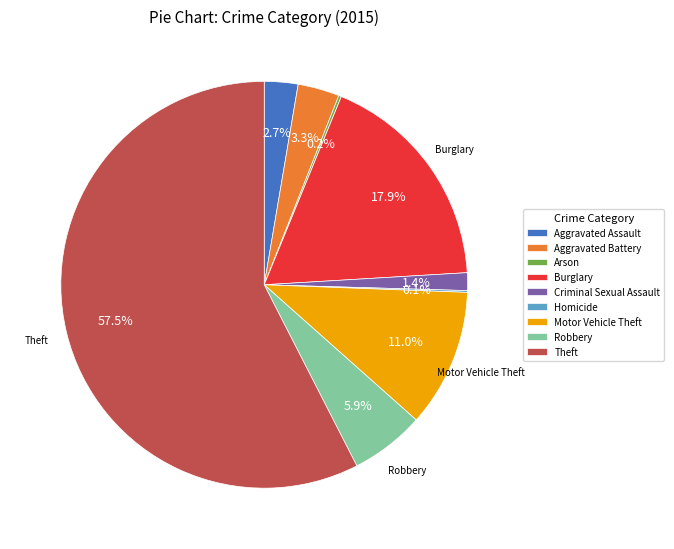

Does Theft represent more than half of the total?

Yes